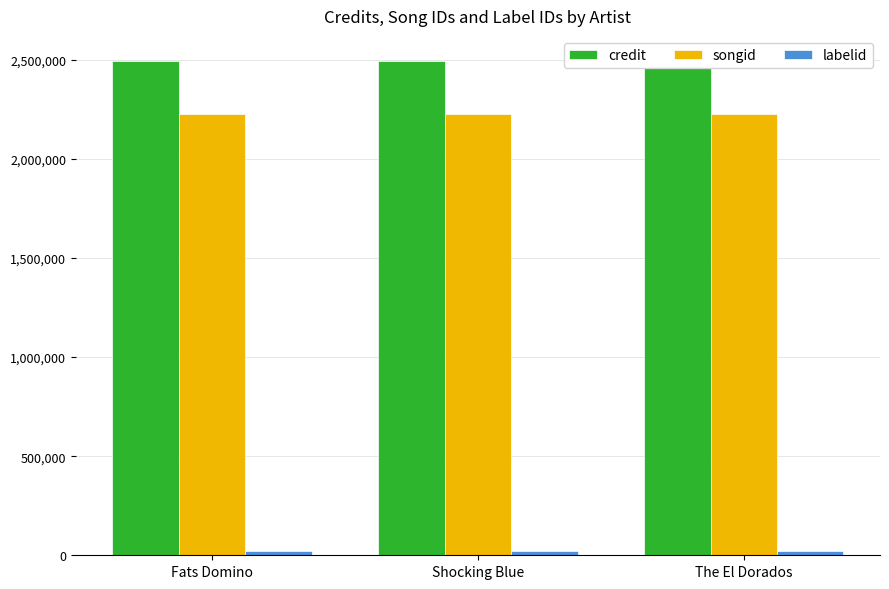

What is the value of the songid bar at the 3rd from the left?

2226532